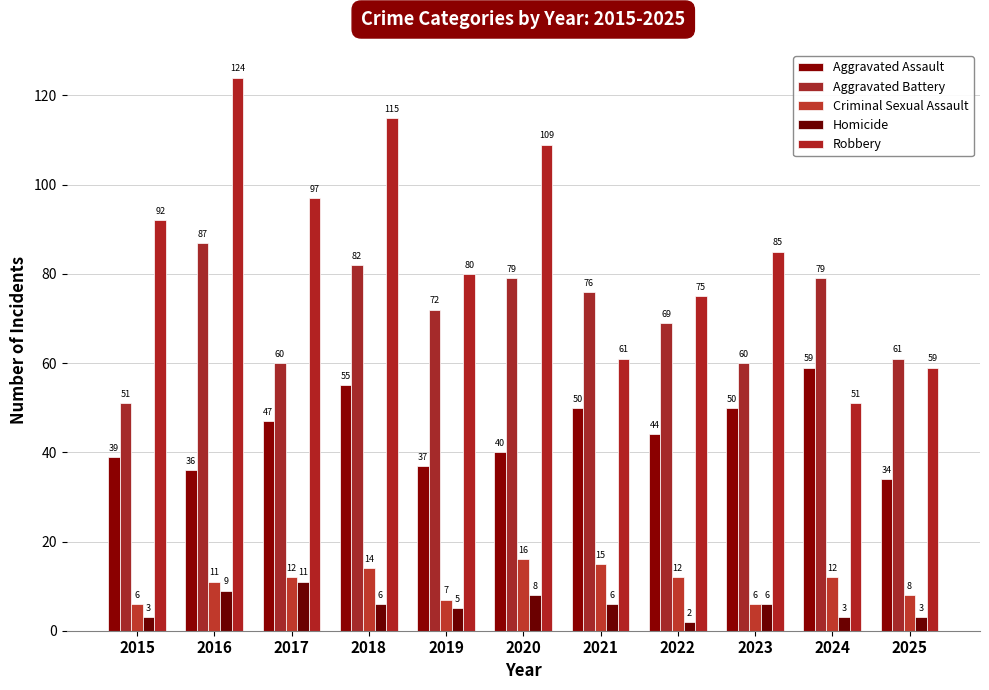

How many categories are shown in the chart?

11